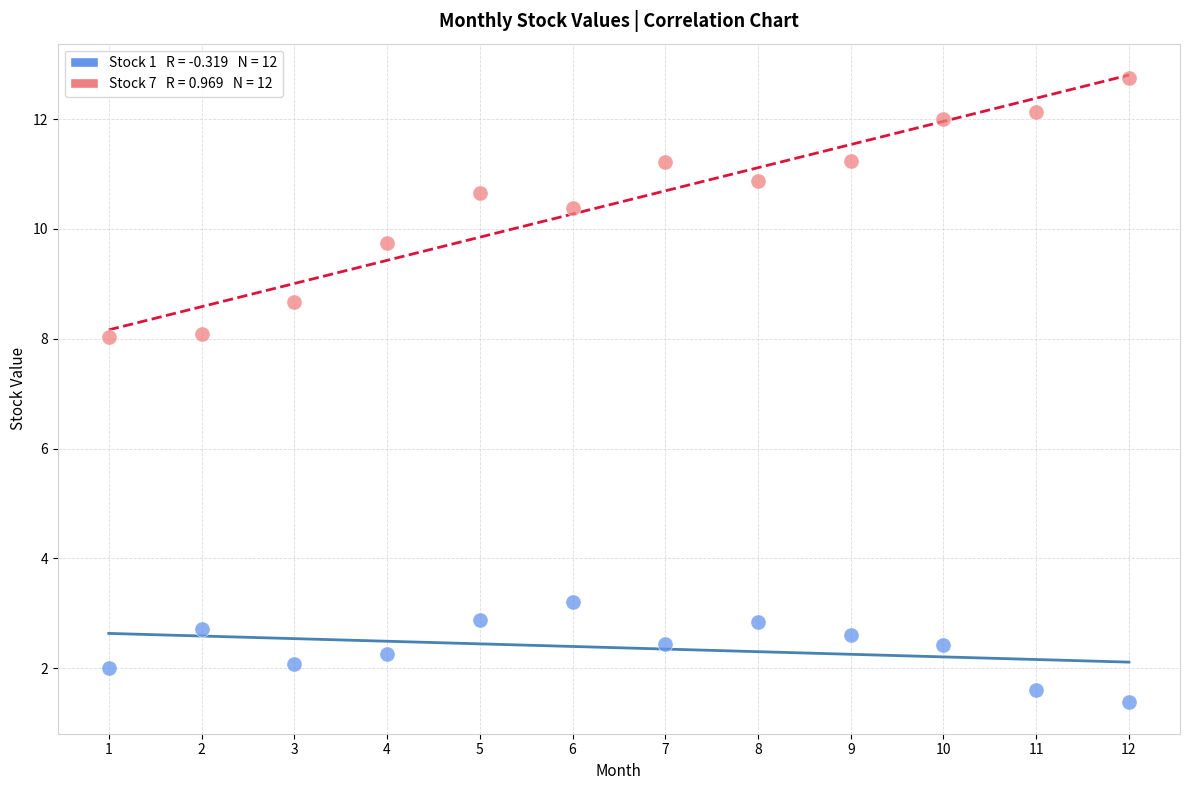

Across all data points, what is the range of X values (max minus min)?

11.0